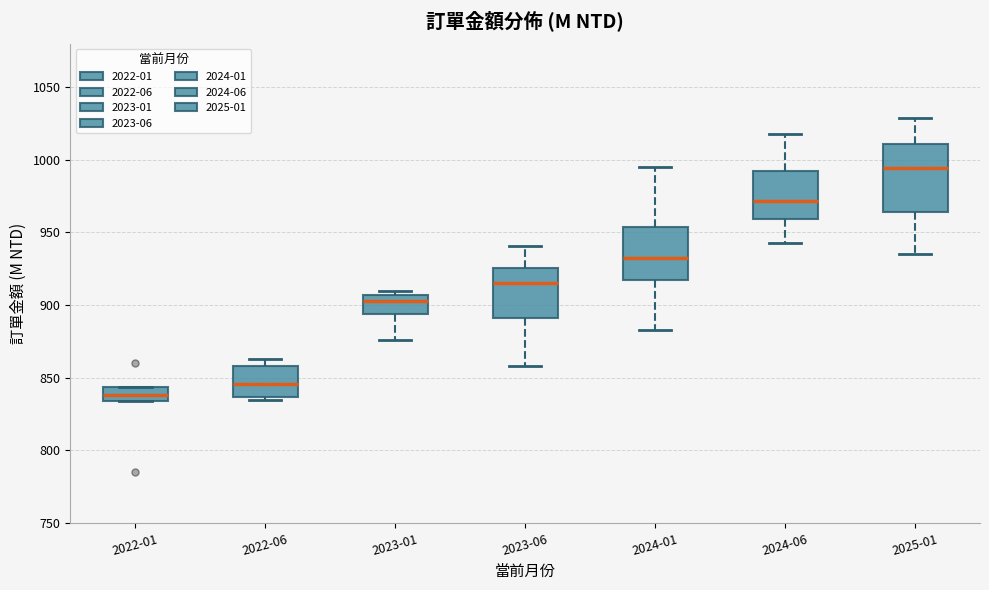

Comparing the boxes themselves (not the whiskers), which one is the tallest?

2025-01